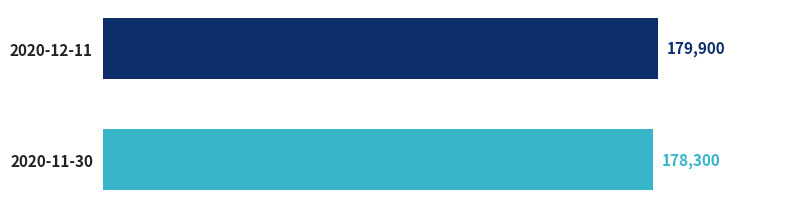

Rank the categories by value from highest to lowest.

2020-12-11, 2020-11-30